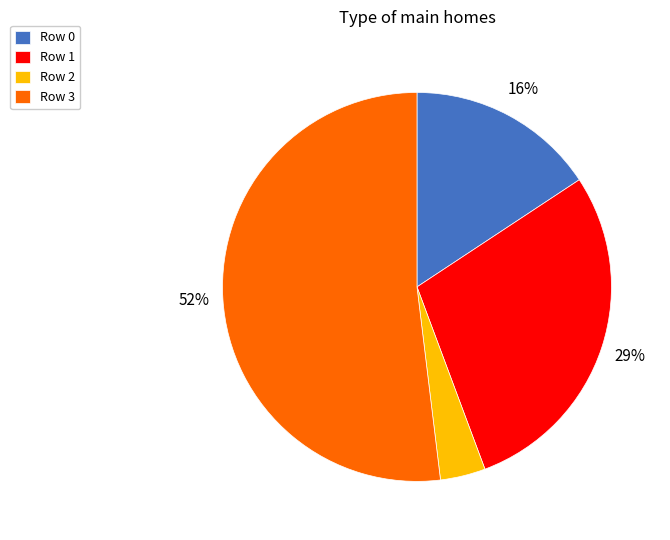

To the nearest percent, what percentage of the pie is Row 2?

4%